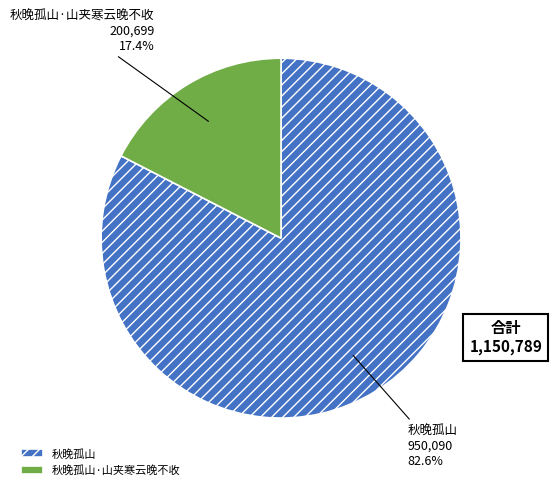

Which slice is the largest?

秋晚孤山